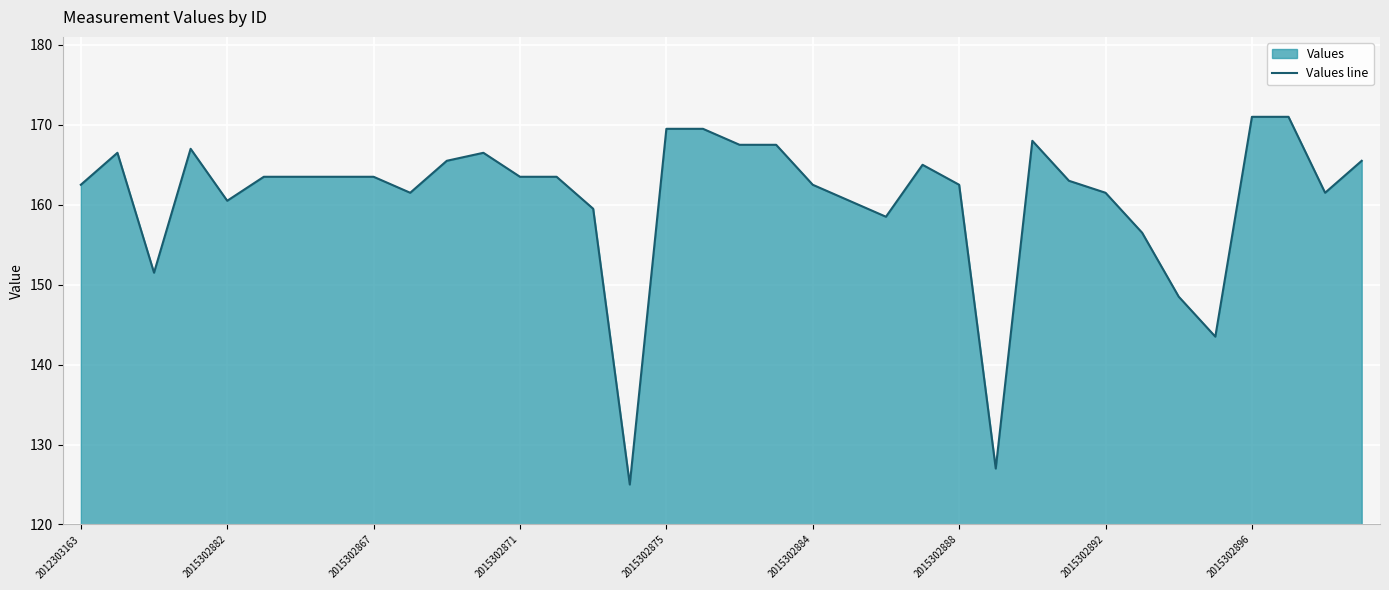

What is the smallest value displayed?

125.0